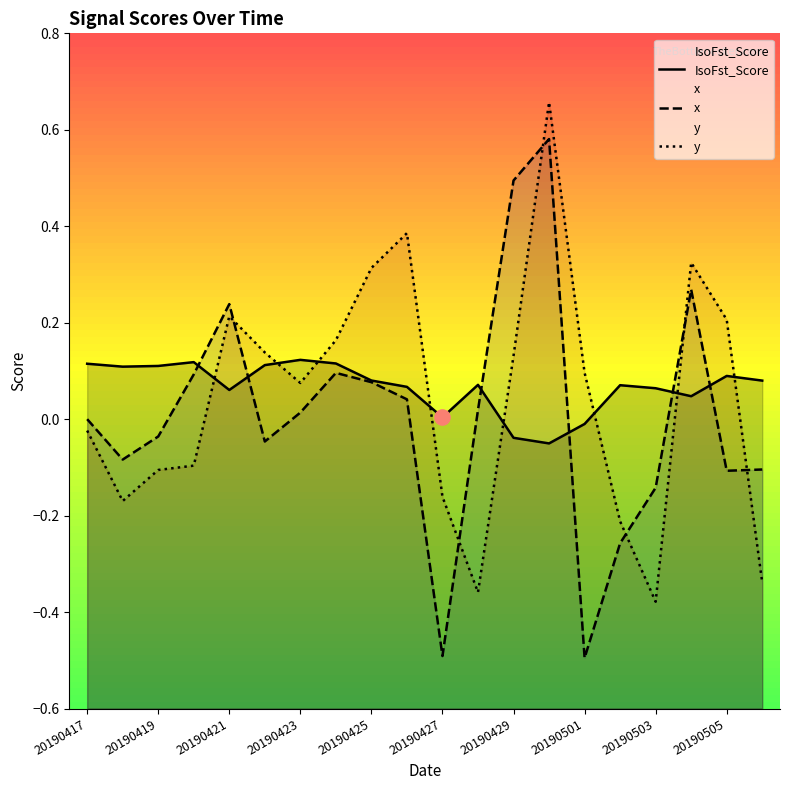

At which category is the sum across all series the highest?

13